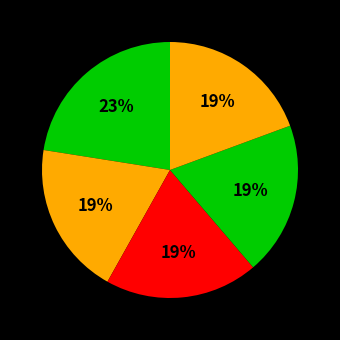

How many segments does this pie chart have?

5